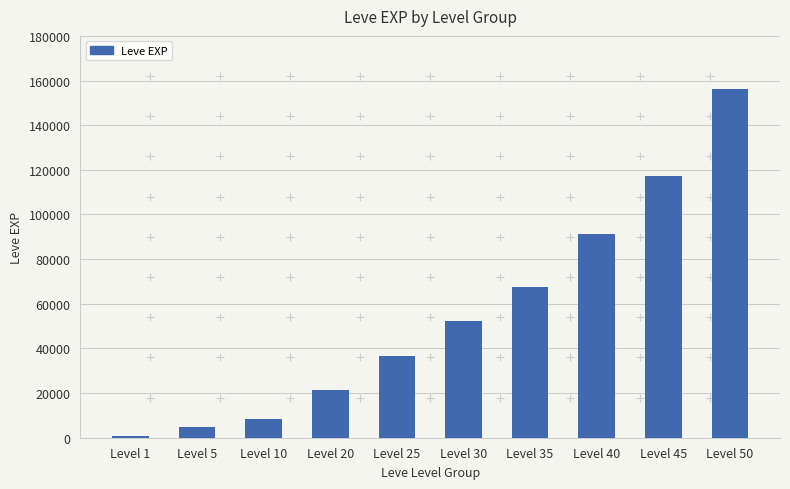

How many data points does each series have?

10